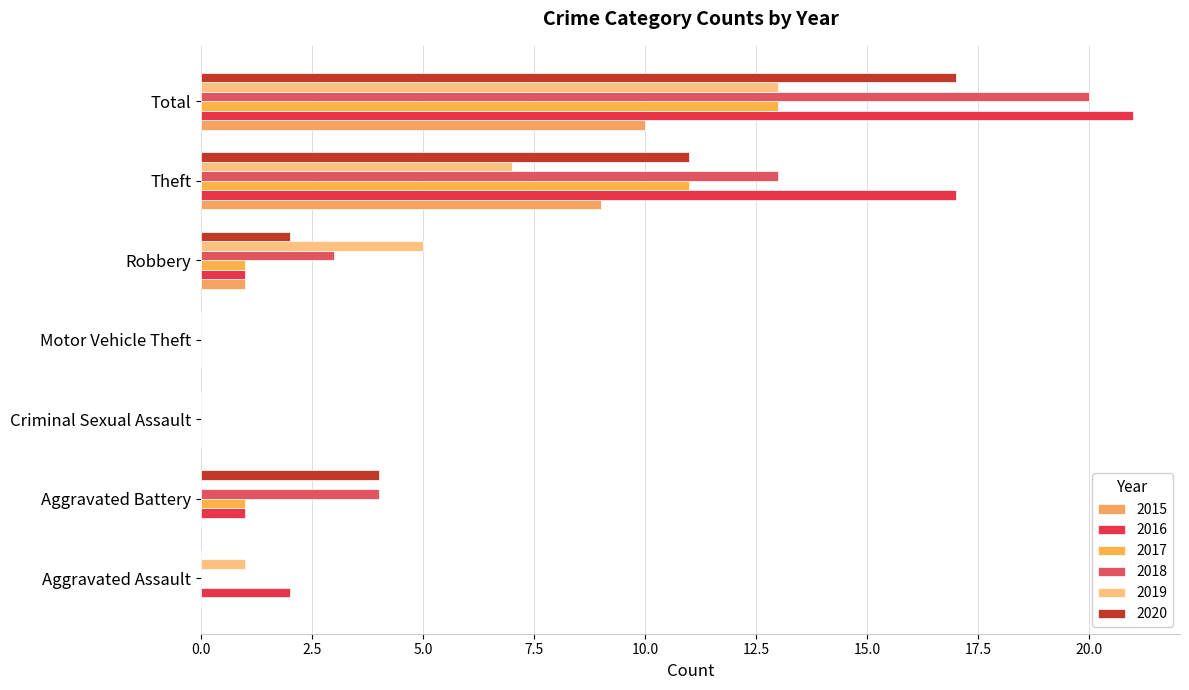

How many data points does each series have?

7